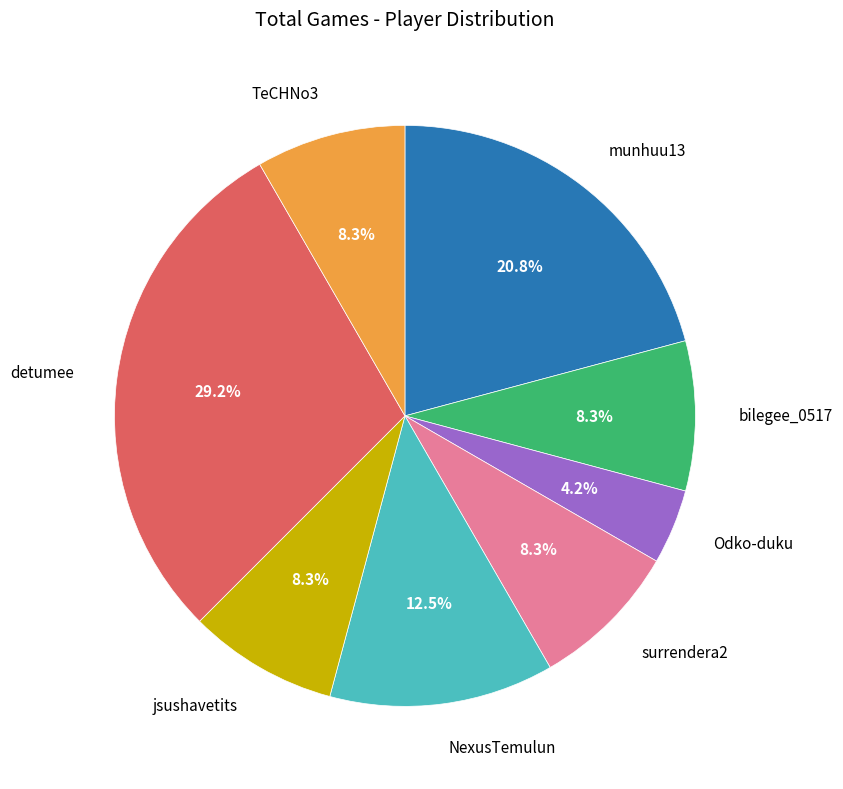

Is there any slice that represents more than half of the pie?

No